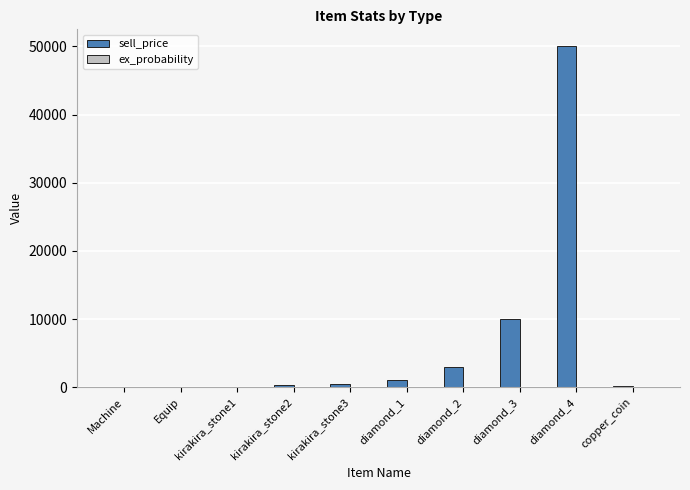

Which series changed the most between diamond_2 and diamond_4?

sell_price